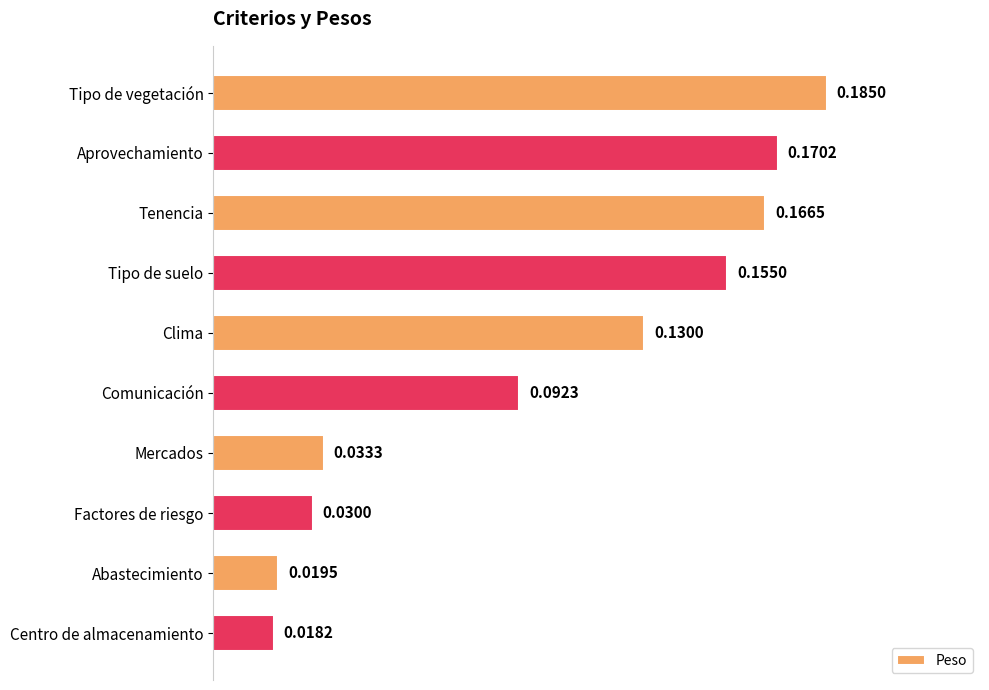

Rank the categories by value from lowest to highest.

Centro de almacenamiento, Abastecimiento, Factores de riesgo, Mercados, Comunicación, Clima, Tipo de suelo, Tenencia, Aprovechamiento, Tipo de vegetación